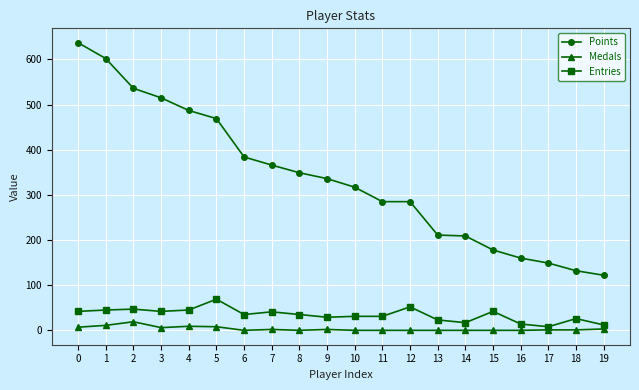

True or false: Points has more than 2 points higher than both neighbors.

False